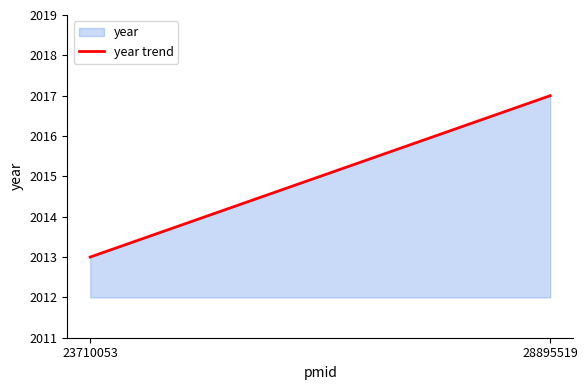

What is the smallest value displayed?

2013